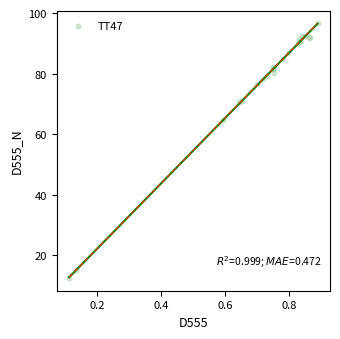

What Y value in the scatter plot is closest to 54?

64.8